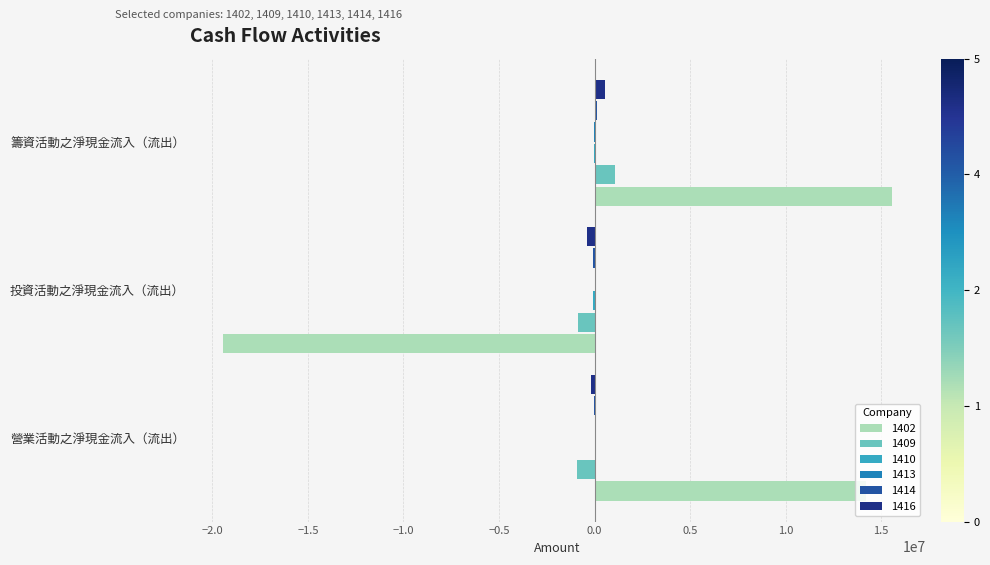

At which label does 1409 reach its peak?

籌資活動之淨現金流入（流出）